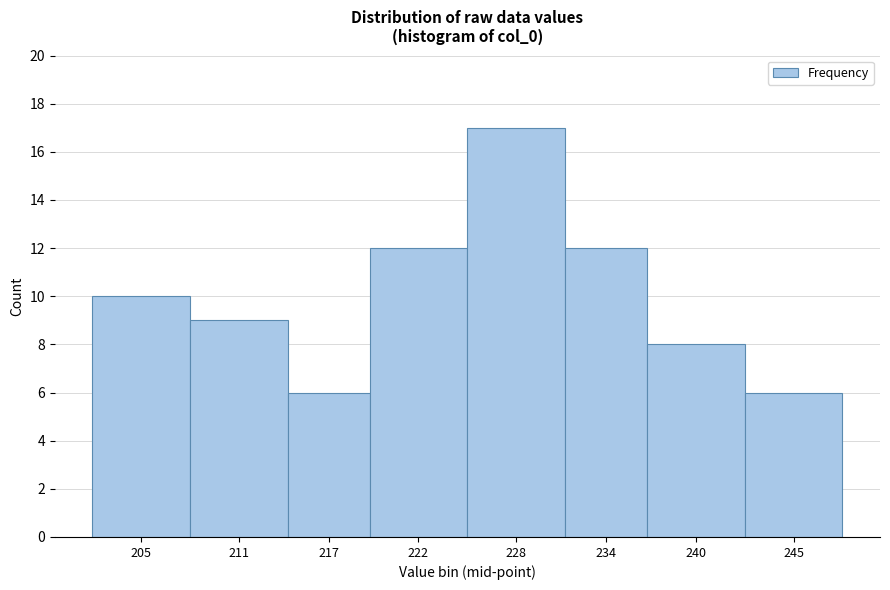

Reading right to left, transcribe all the data shown in this chart.

6	8	12	17	12	6	9	10